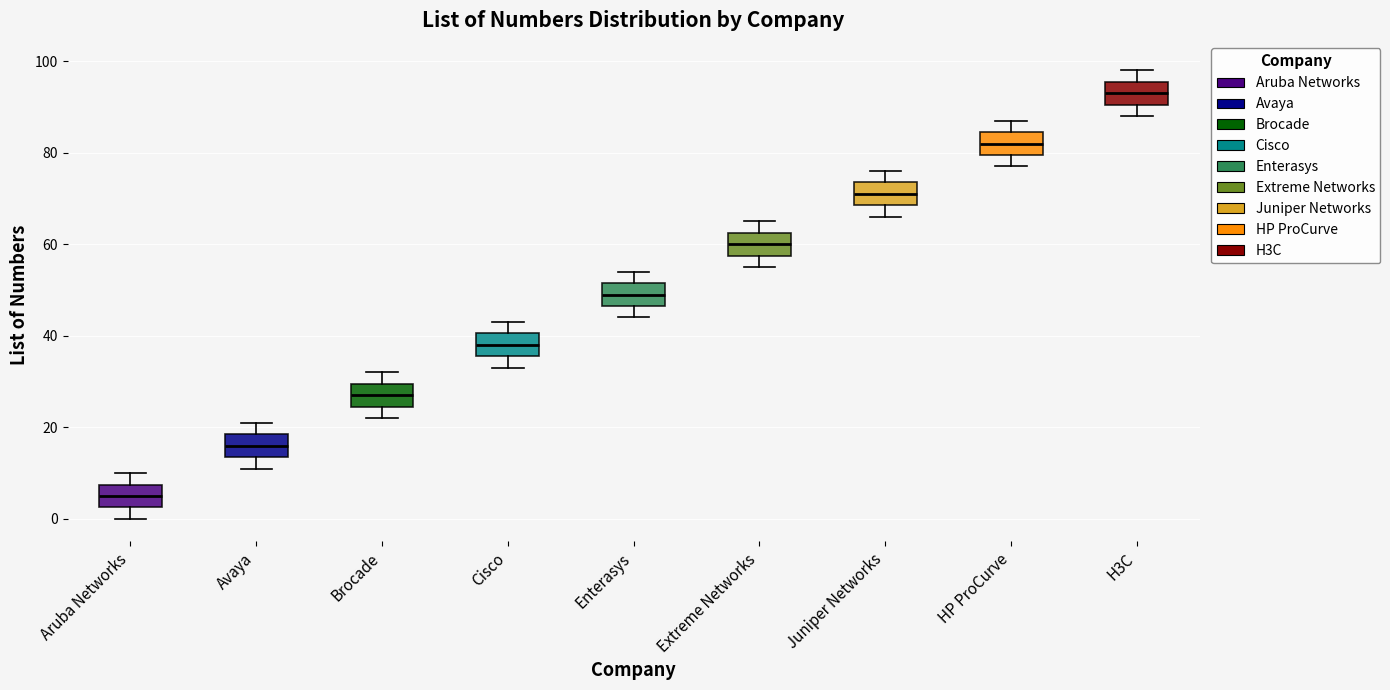

Reading left to right, read every box against the y-axis: the position of its median line, the range the box covers, and the ends of its whiskers. The values are not printed on the chart, so give them approximately, as read against the axis.

Aruba Networks: median 6, box 2 to 8, whiskers 0 to 10
Avaya: median 16, box 14 to 18, whiskers 12 to 22
Brocade: median 28, box 24 to 30, whiskers 22 to 32
Cisco: median 38, box 36 to 40, whiskers 34 to 44
Enterasys: median 50, box 46 to 52, whiskers 44 to 54
Extreme Networks: median 60, box 58 to 62, whiskers 56 to 66
Juniper Networks: median 72, box 68 to 74, whiskers 66 to 76
HP ProCurve: median 82, box 80 to 84, whiskers 78 to 88
H3C: median 94, box 90 to 96, whiskers 88 to 98